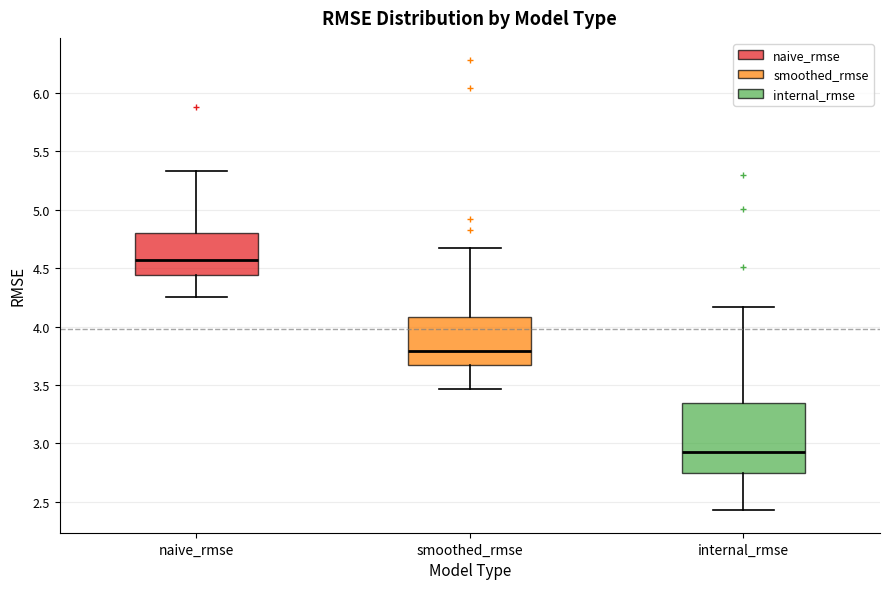

Reading left to right, read every box against the y-axis: the position of its median line, the range the box covers, and the ends of its whiskers. The values are not printed on the chart, so give them approximately, as read against the axis.

naive_rmse: median 4.55, box 4.45 to 4.80, whiskers 4.25 to 5.35
smoothed_rmse: median 3.80, box 3.65 to 4.10, whiskers 3.45 to 4.70
internal_rmse: median 2.95, box 2.75 to 3.35, whiskers 2.45 to 4.15